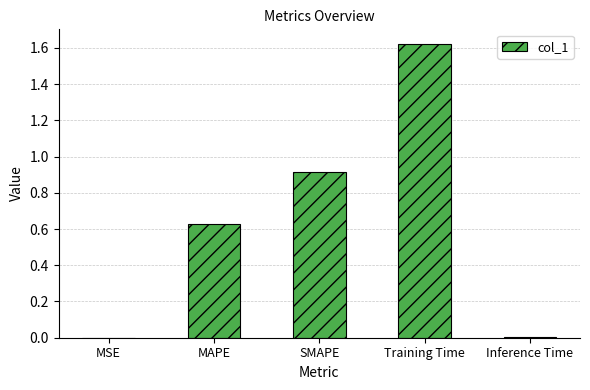

True or false: the data shows 1.5 at SMAPE.

False